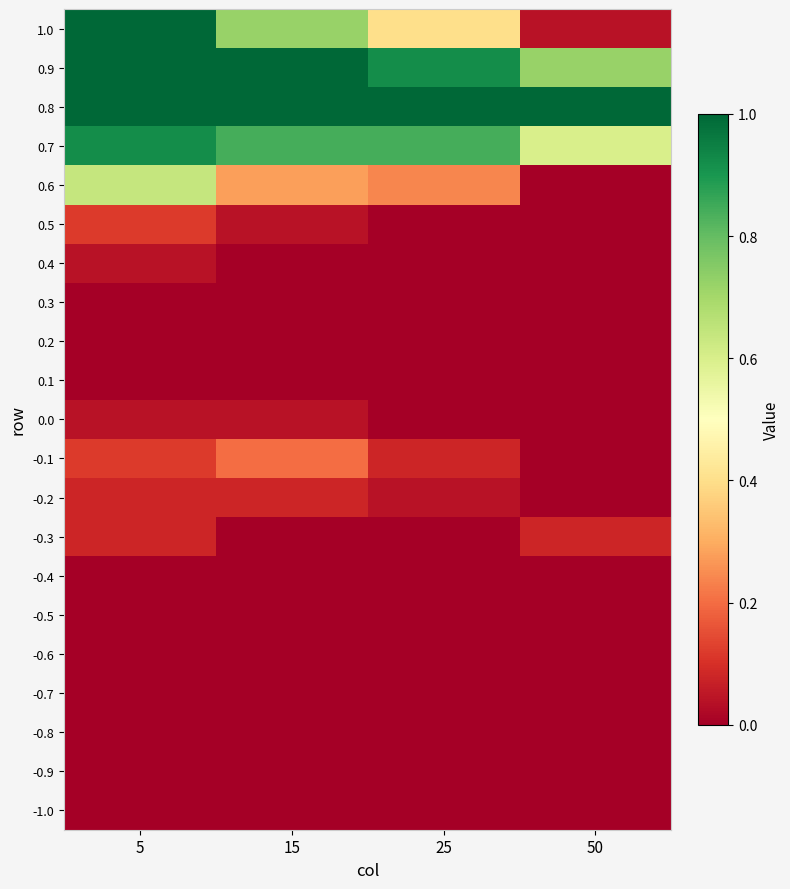

Reading left to right, what are all the values shown in this chart?

-1.0: 5=0.0	15=0.0	25=0.0	50=0.0
-0.9: 5=0.0	15=0.0	25=0.0	50=0.0
-0.8: 5=0.0	15=0.0	25=0.0	50=0.0
-0.7: 5=0.0	15=0.0	25=0.0	50=0.0
-0.6: 5=0.0	15=0.0	25=0.0	50=0.0
-0.5: 5=0.0	15=0.0	25=0.0	50=0.0
-0.4: 5=0.0	15=0.0	25=0.0	50=0.0
-0.3: 5=0.1	15=0.0	25=0.0	50=0.1
-0.2: 5=0.1	15=0.1	25=0.0	50=0.0
-0.1: 5=0.1	15=0.2	25=0.1	50=0.0
0.0: 5=0.0	15=0.0	25=0.0	50=0.0
0.1: 5=0.0	15=0.0	25=0.0	50=0.0
0.2: 5=0.0	15=0.0	25=0.0	50=0.0
0.3: 5=0.0	15=0.0	25=0.0	50=0.0
0.4: 5=0.0	15=0.0	25=0.0	50=0.0
0.5: 5=0.1	15=0.0	25=0.0	50=0.0
0.6: 5=0.6	15=0.3	25=0.2	50=0.0
0.7: 5=0.9	15=0.8	25=0.8	50=0.6
0.8: 5=1.0	15=1.0	25=1.0	50=1.0
0.9: 5=1.0	15=1.0	25=0.9	50=0.7
1.0: 5=1.0	15=0.7	25=0.4	50=0.0